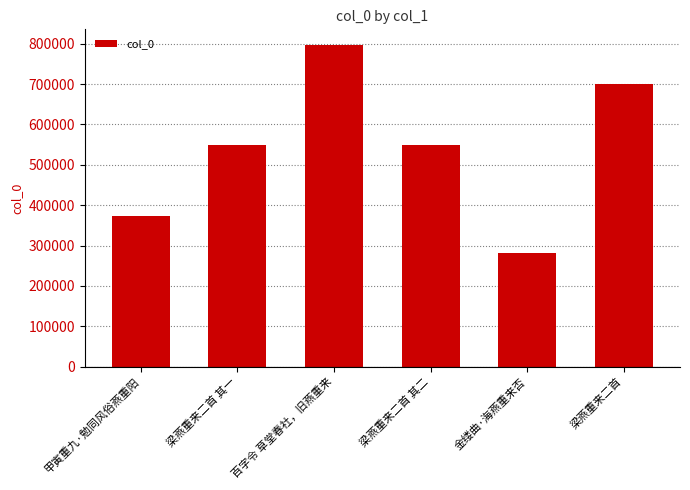

Which has a higher value, 甲寅重九·勉同风俗燕重阳 or 百字令 草堂春社，旧燕重来?

百字令 草堂春社，旧燕重来